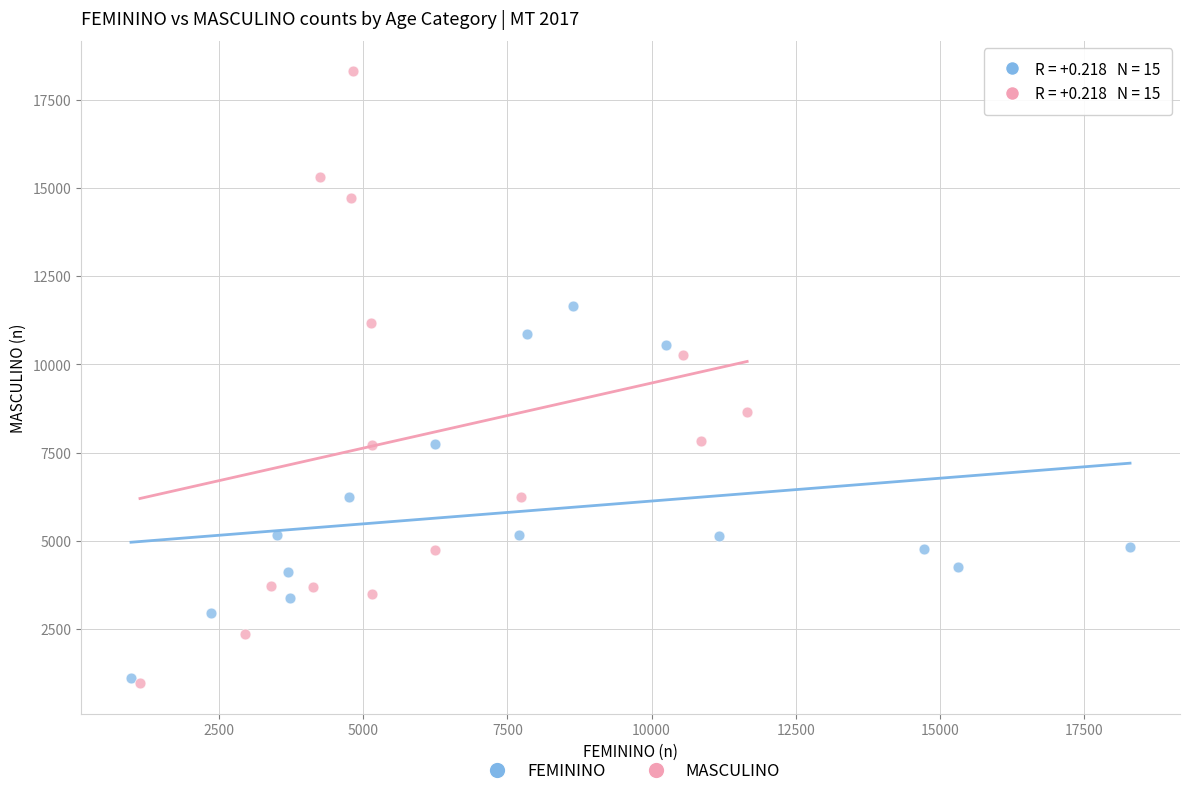

Which series has the largest Y range (max minus min)?

MASCULINO